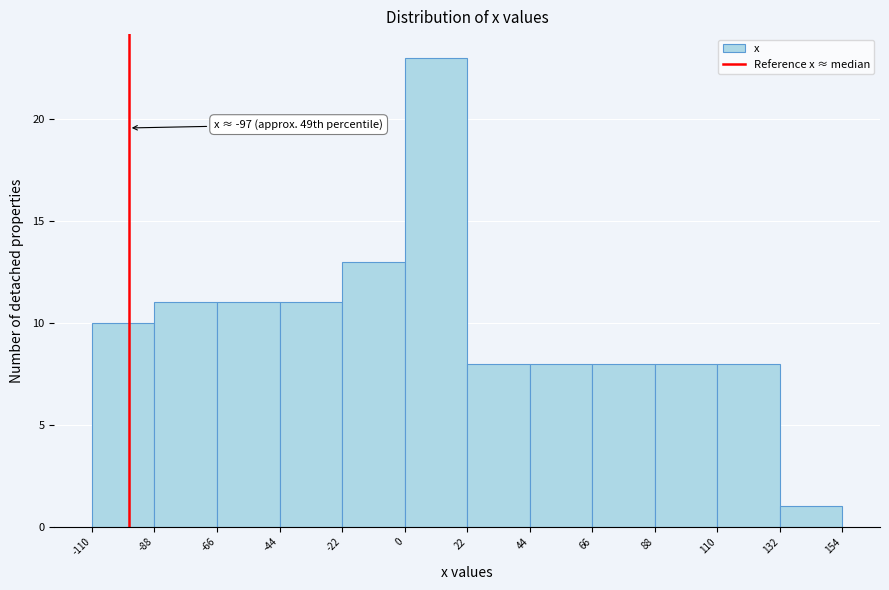

Which range on the x-axis has the tallest bar?

0 to 22